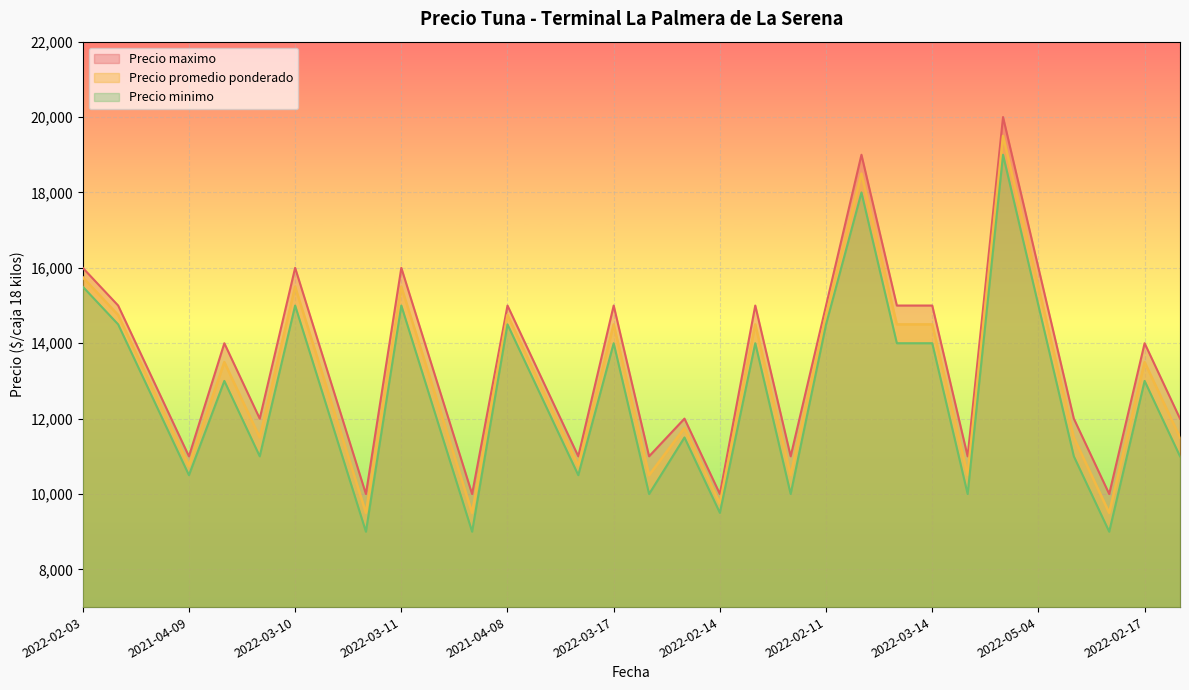

What is the maximum value for Precio promedio ponderado?

19500